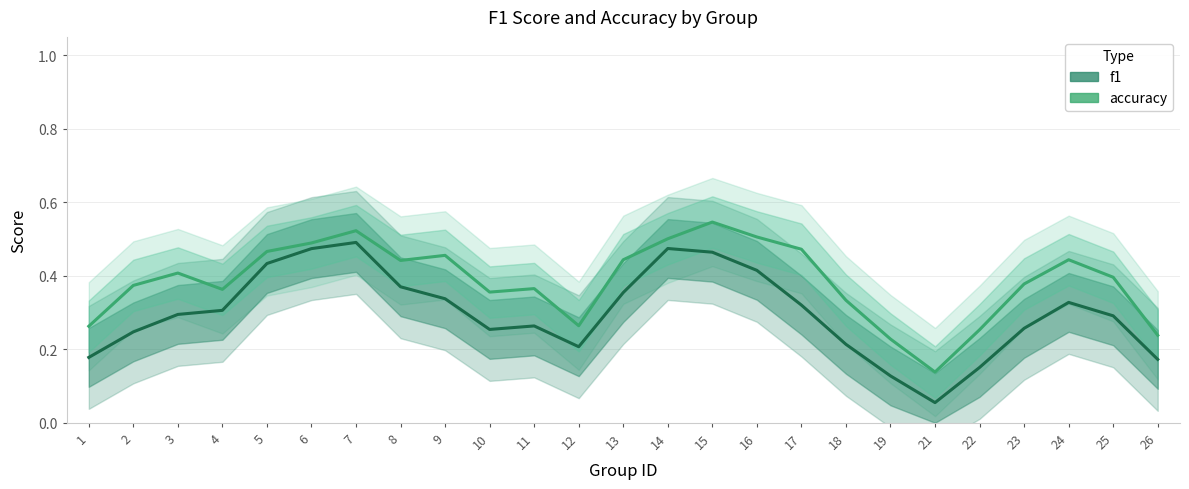

Is it true that f1 equals 0.3 at 4?

True